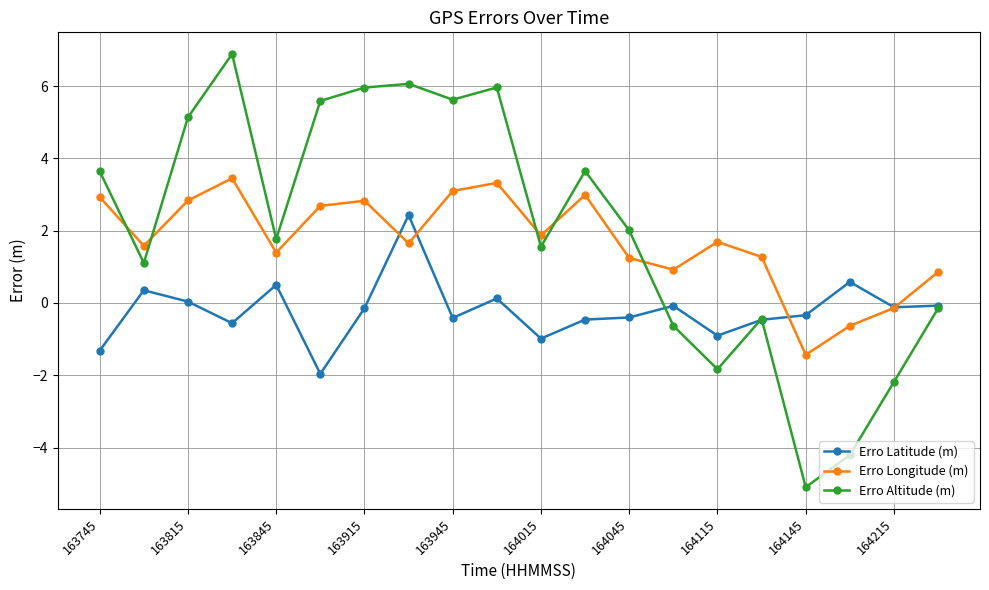

Rank the series by their maximum value, from highest to lowest.

Erro Altitude (m), Erro Longitude (m), Erro Latitude (m)